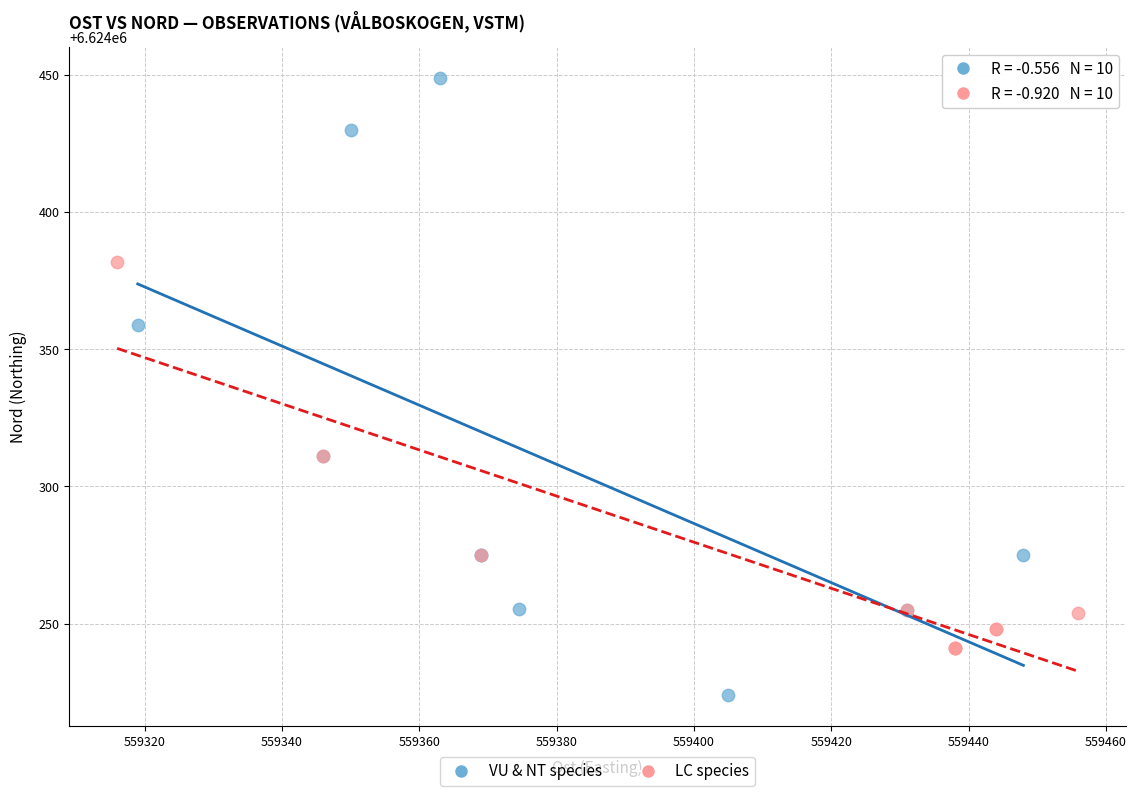

Which series has the largest Y range (max minus min)?

VU & NT species